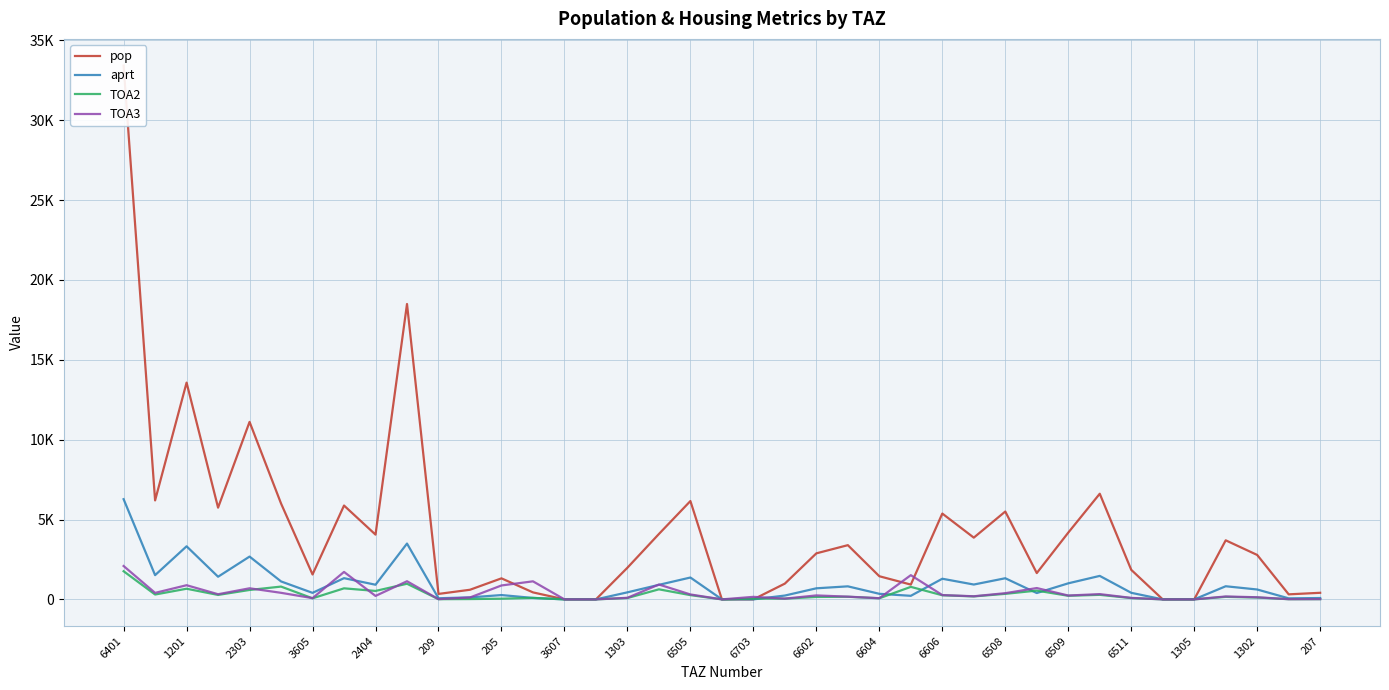

What is the difference between the maximum and minimum values in the aprt series?

6274.2